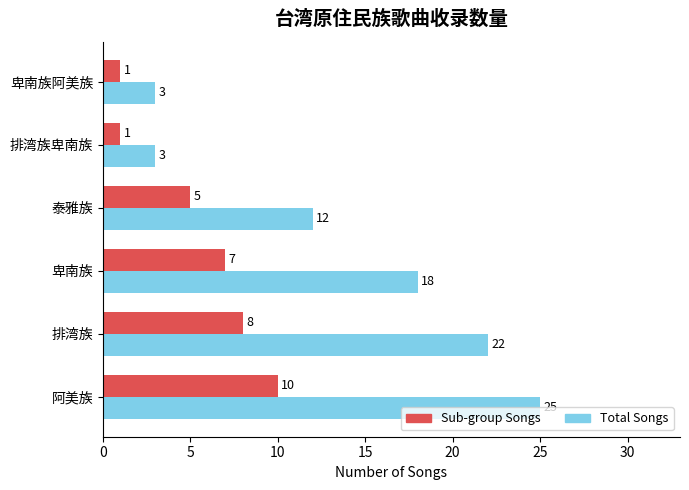

At which category is the sum across all series the highest?

阿美族